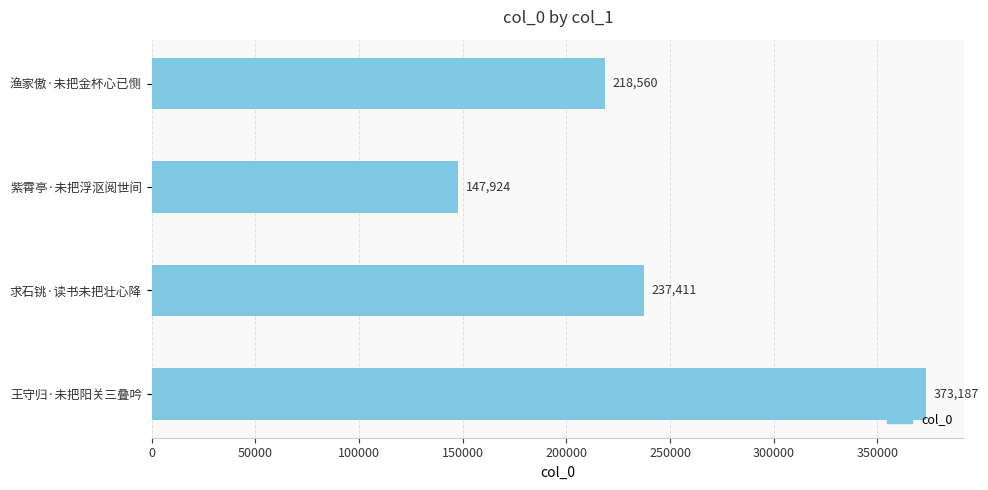

What is the smallest value displayed?

147924